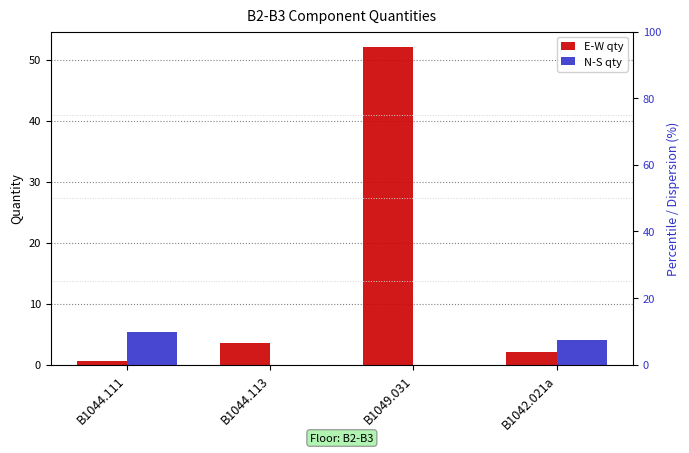

What is the minimum value for E-W qty?

0.6